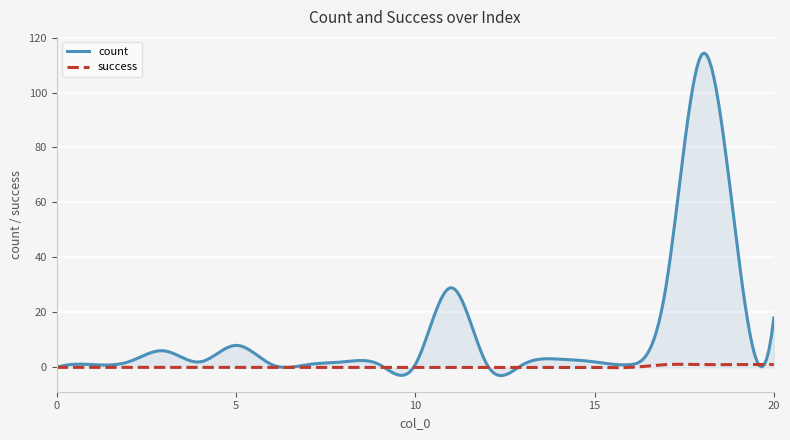

How many lines are shown in the chart?

2